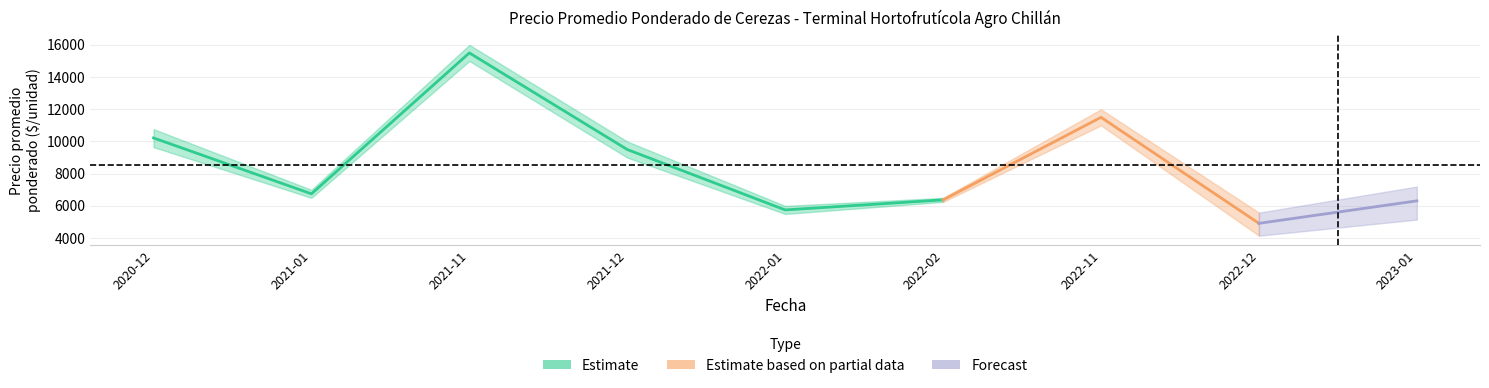

Read the Precio minimo value at 2021-11.

15000